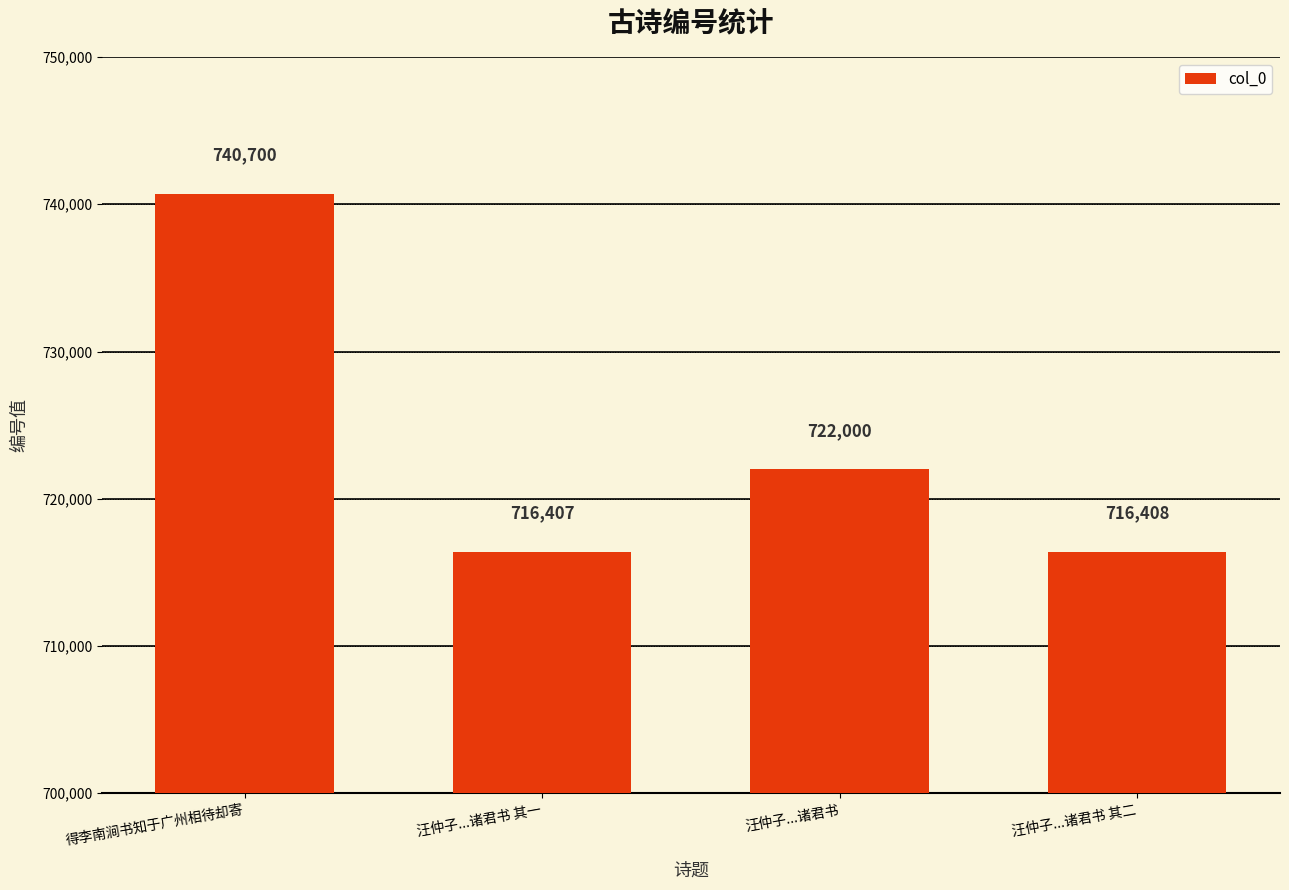

Reading right to left, extract all data points from this chart.

716408	722000	716407	740700